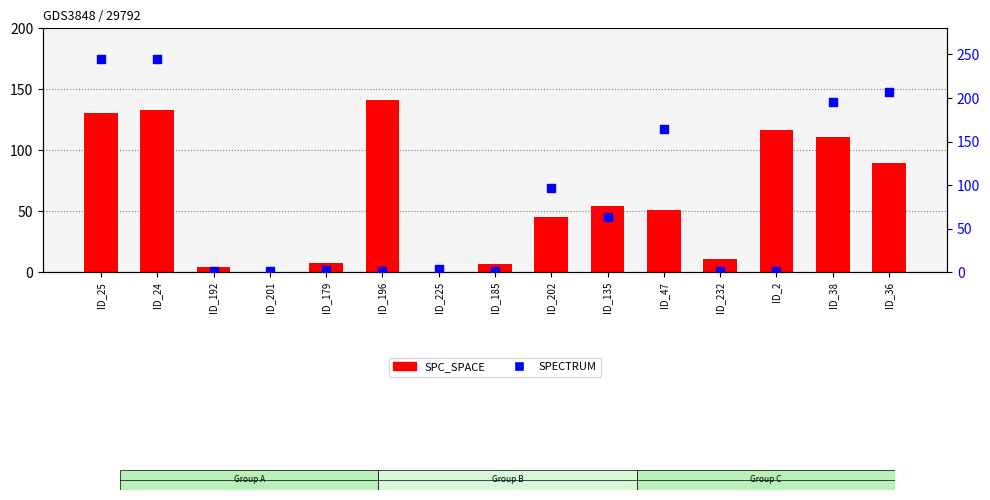

Is the value of SPECTRUM at ID_38 greater than the value of SPC_SPACE at ID_179?

Yes